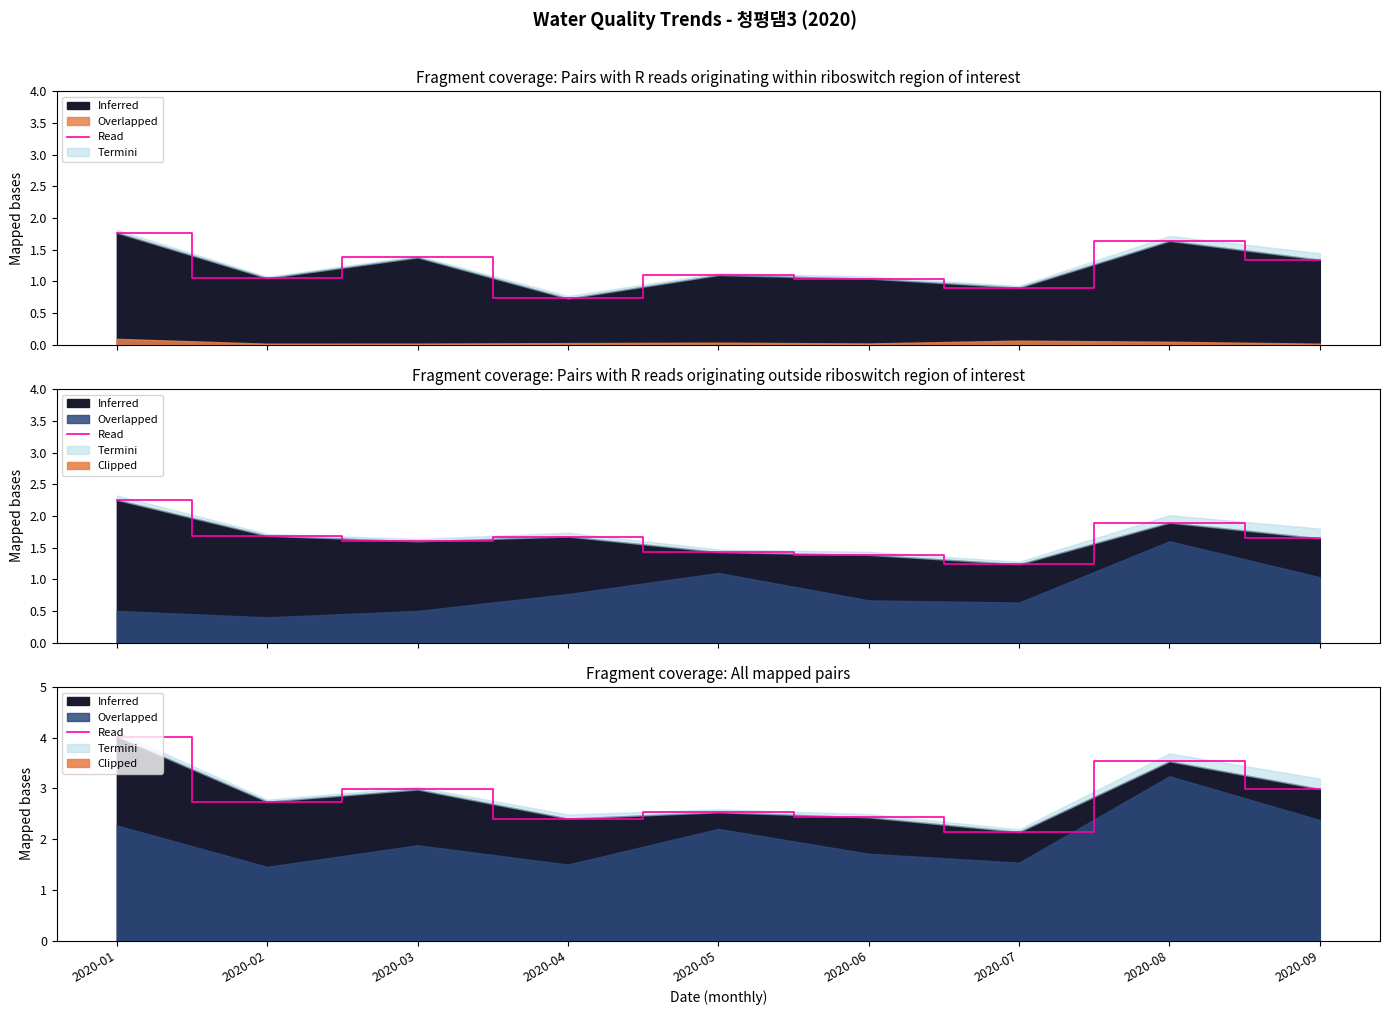

At which category does the chart reach its peak across all series?

2020-01